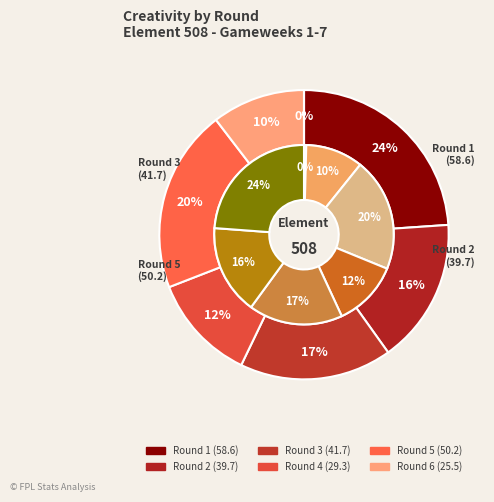

What is the change in value from Round 1 to Round 2?

-18.9